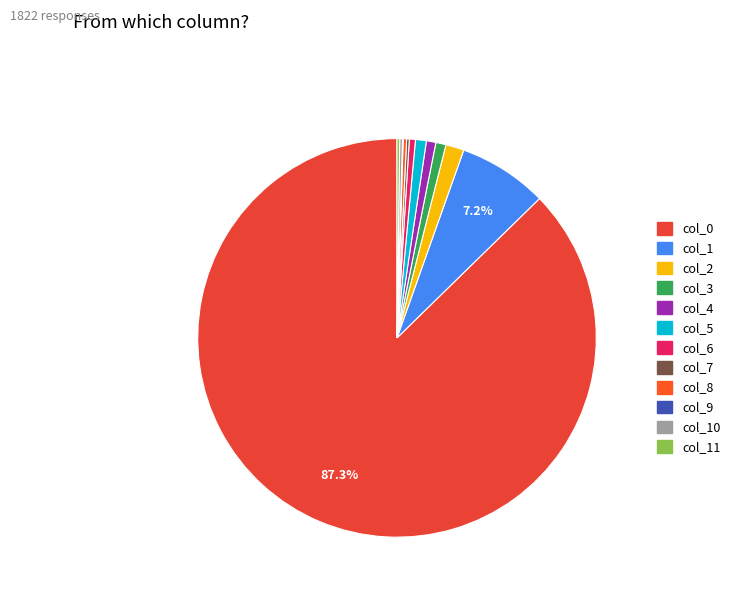

How many slices are in this pie chart?

12